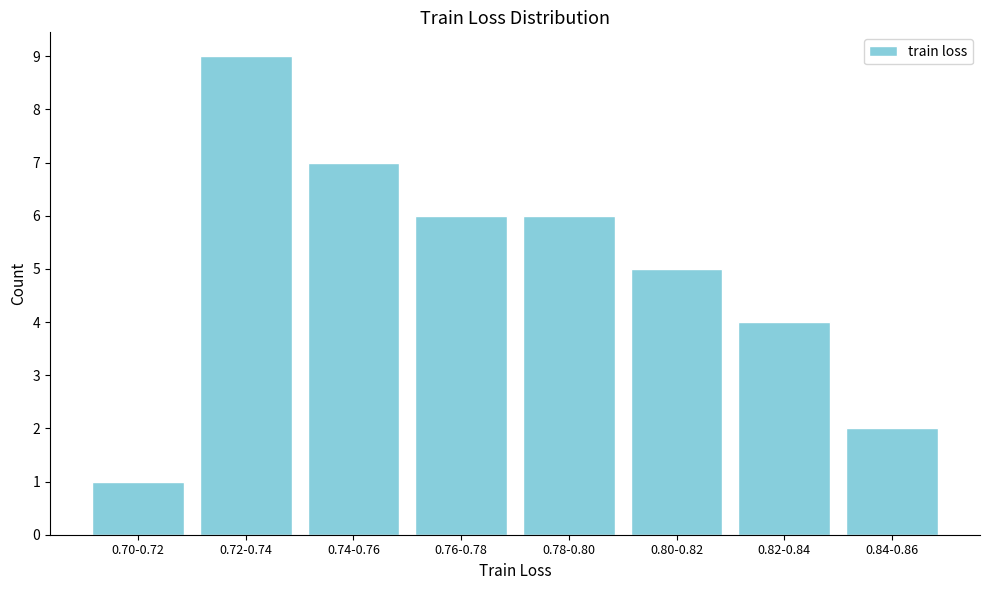

Reading left to right, transcribe all the data shown in this chart.

1	9	7	6	6	5	4	2